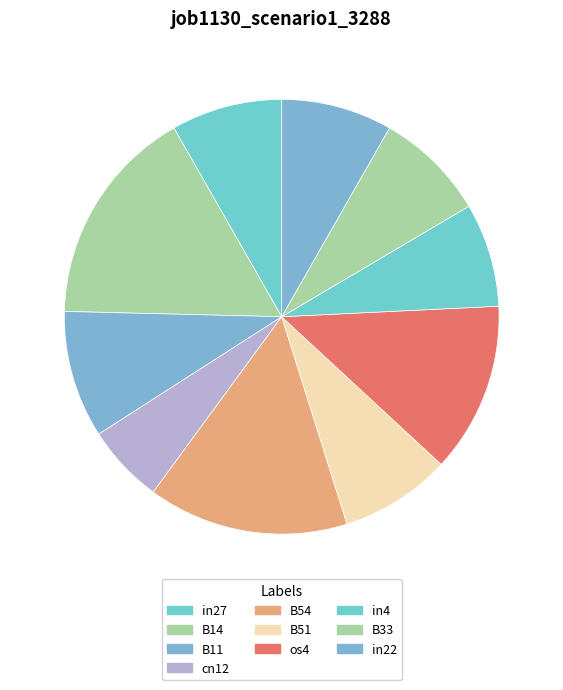

Count the number of slices in the pie.

10